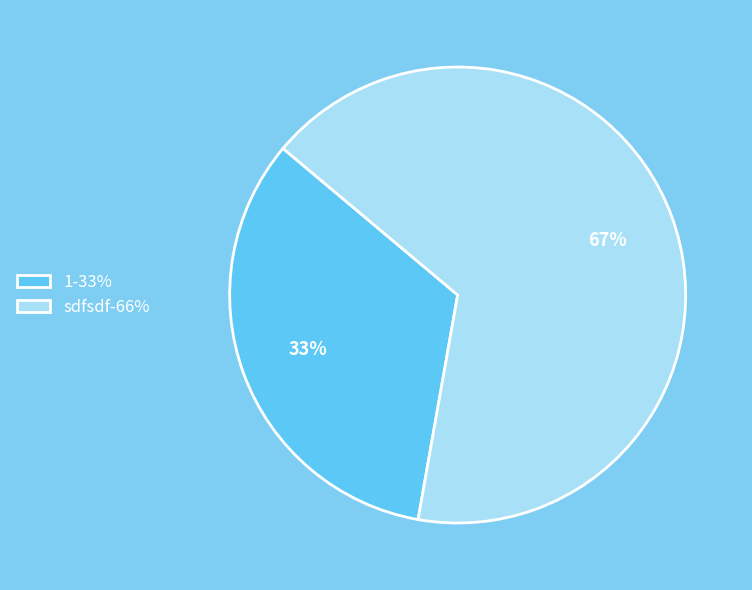

To the nearest percent, what is the combined percentage of 1 and sdfsdf?

100%